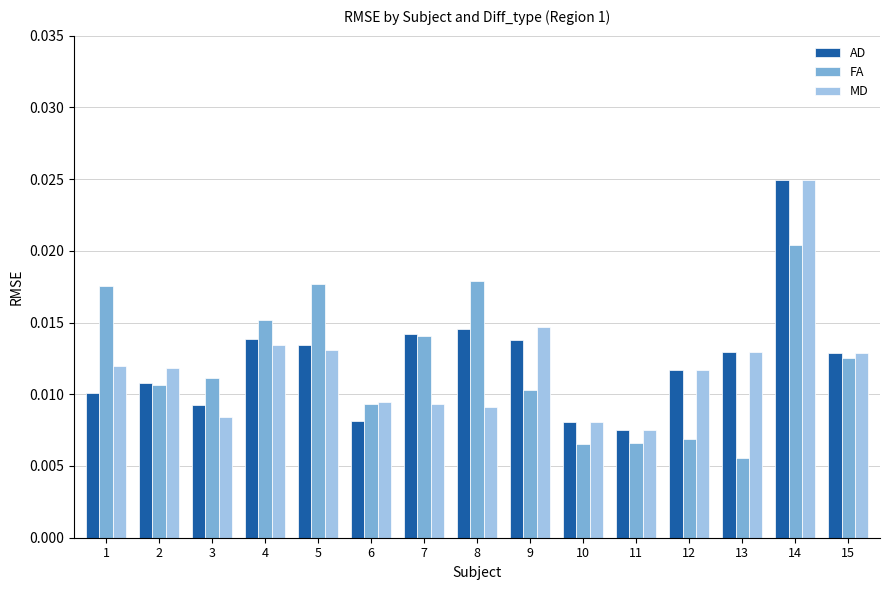

How many AD values are between 0 and 1?

15